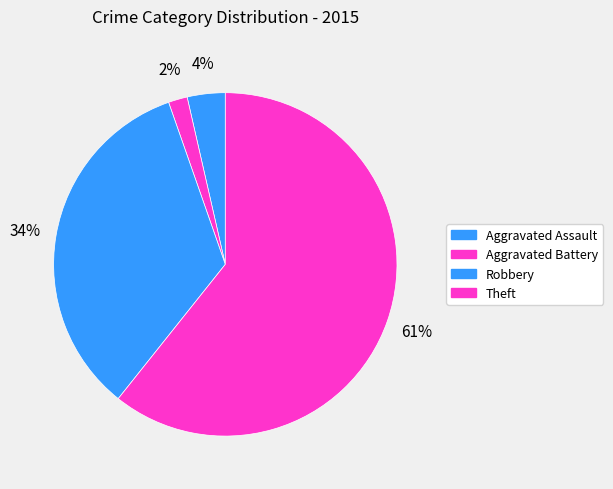

How many slices are in this pie chart?

4